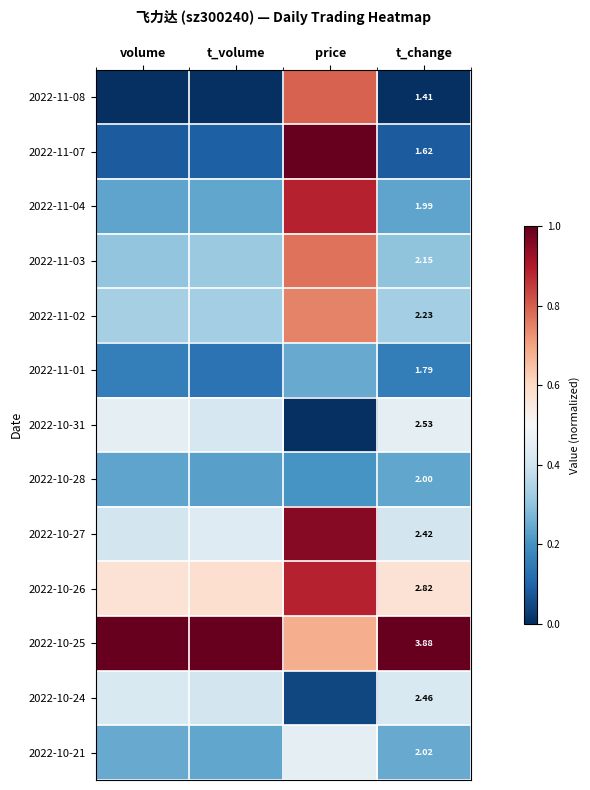

What is the sum of all 2022-10-28 values?

0.9